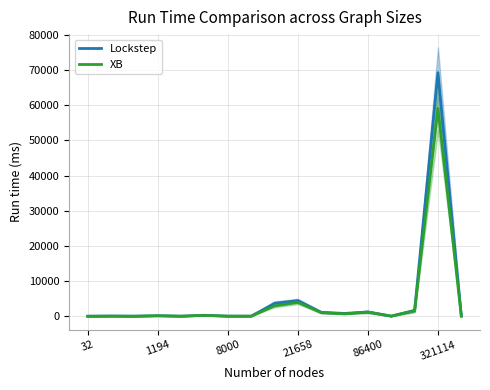

Rank the series by their maximum value, from lowest to highest.

XB, Lockstep